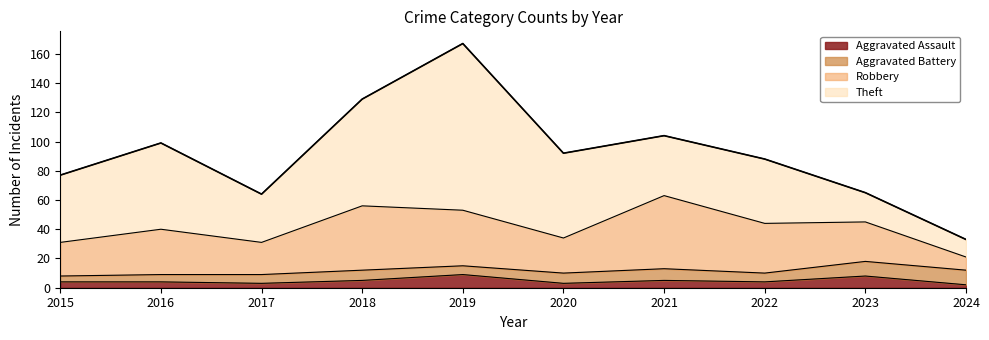

At which label is Theft closest to 63?

2016